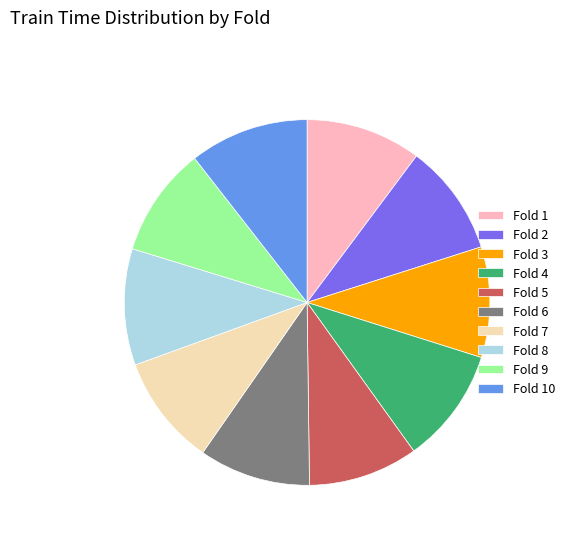

How many slices are in this pie chart?

10